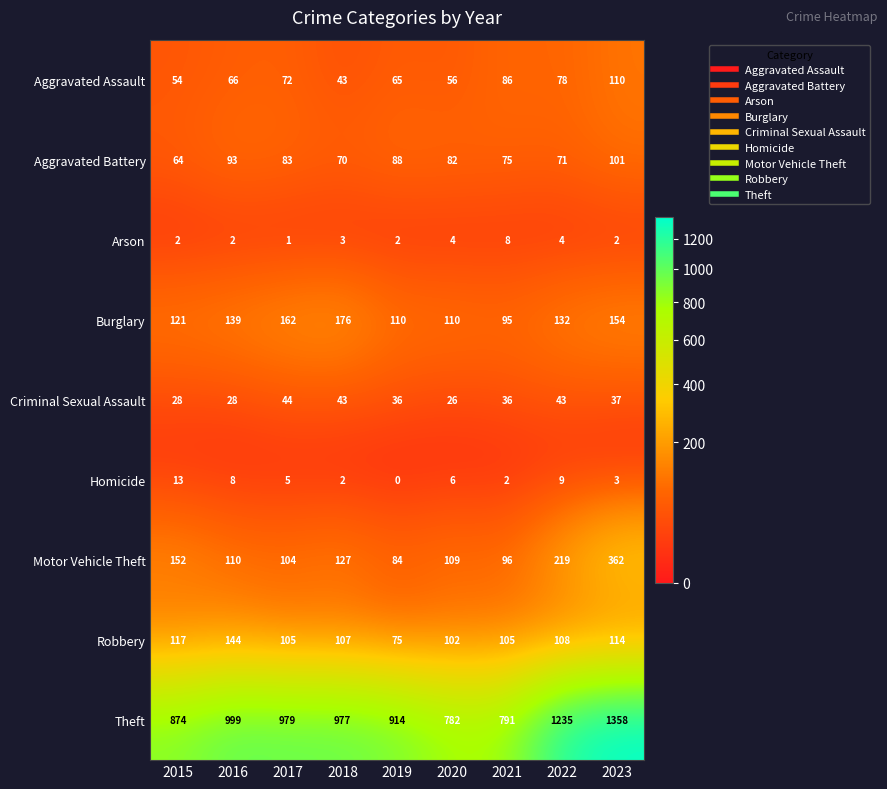

What is the difference between the Homicide values at 2016 and 2023?

5